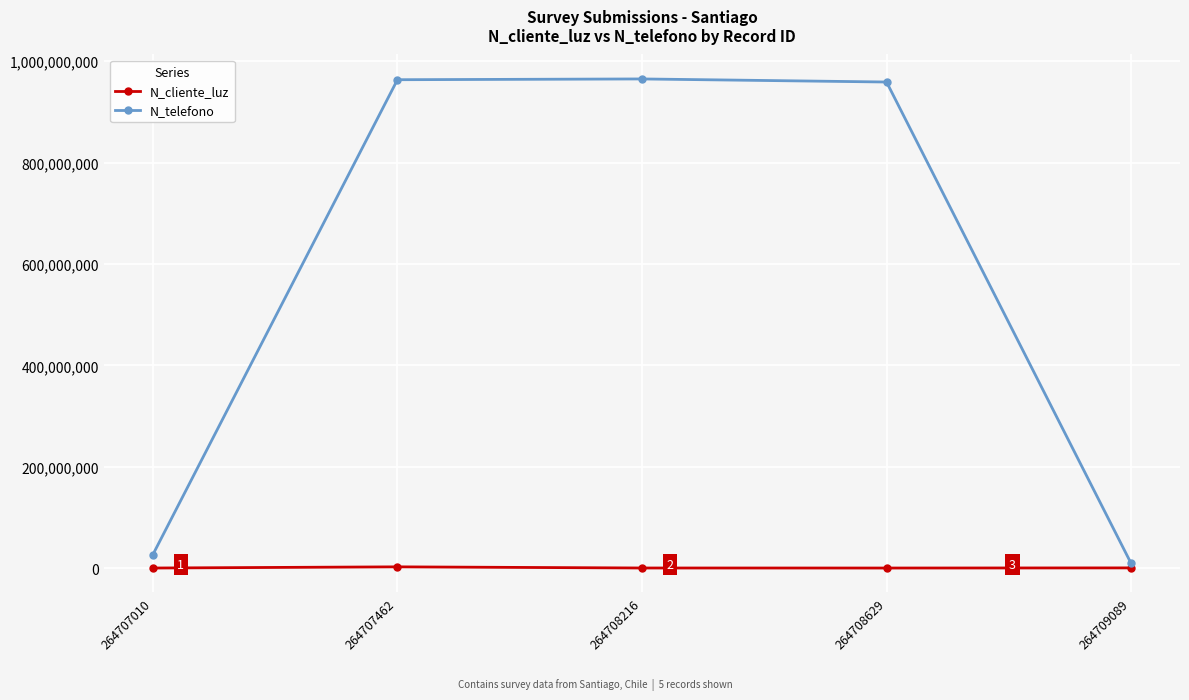

What is the difference between the N_cliente_luz values at 264709089 and 264708216?

196834